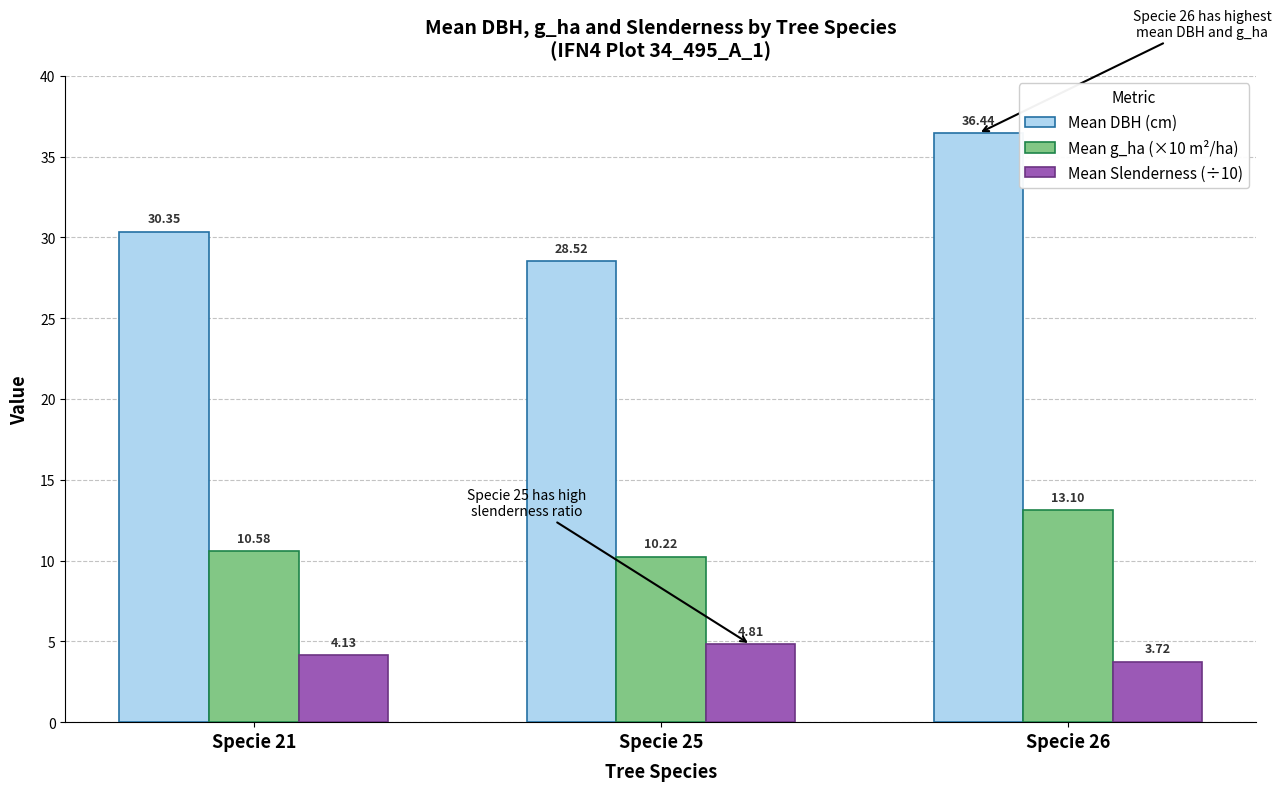

How many values in the Mean DBH (cm) series are below 30?

1